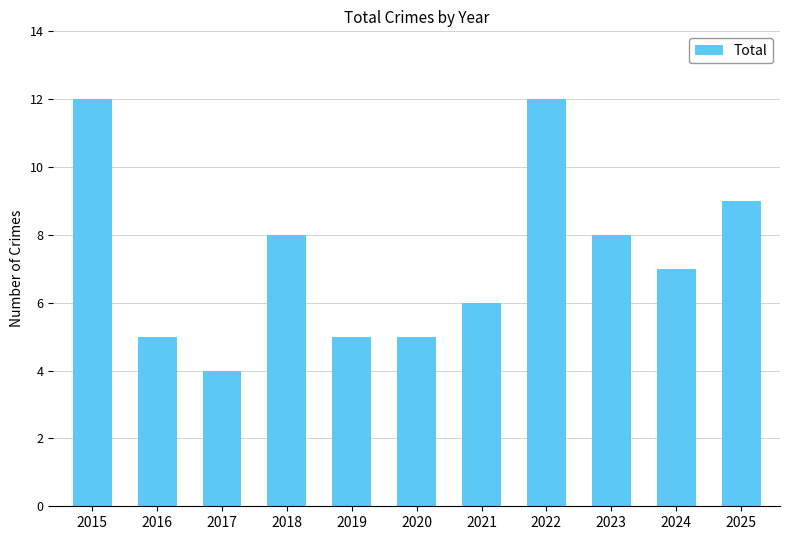

Where does the data first go above 7?

2015